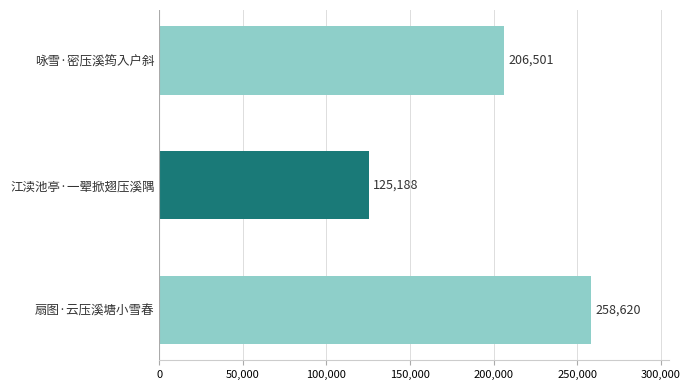

List the labels in order of value, largest first.

扇图·云压溪塘小雪春, 咏雪·密压溪筠入户斜, 江渎池亭·一翚掀翅压溪隅